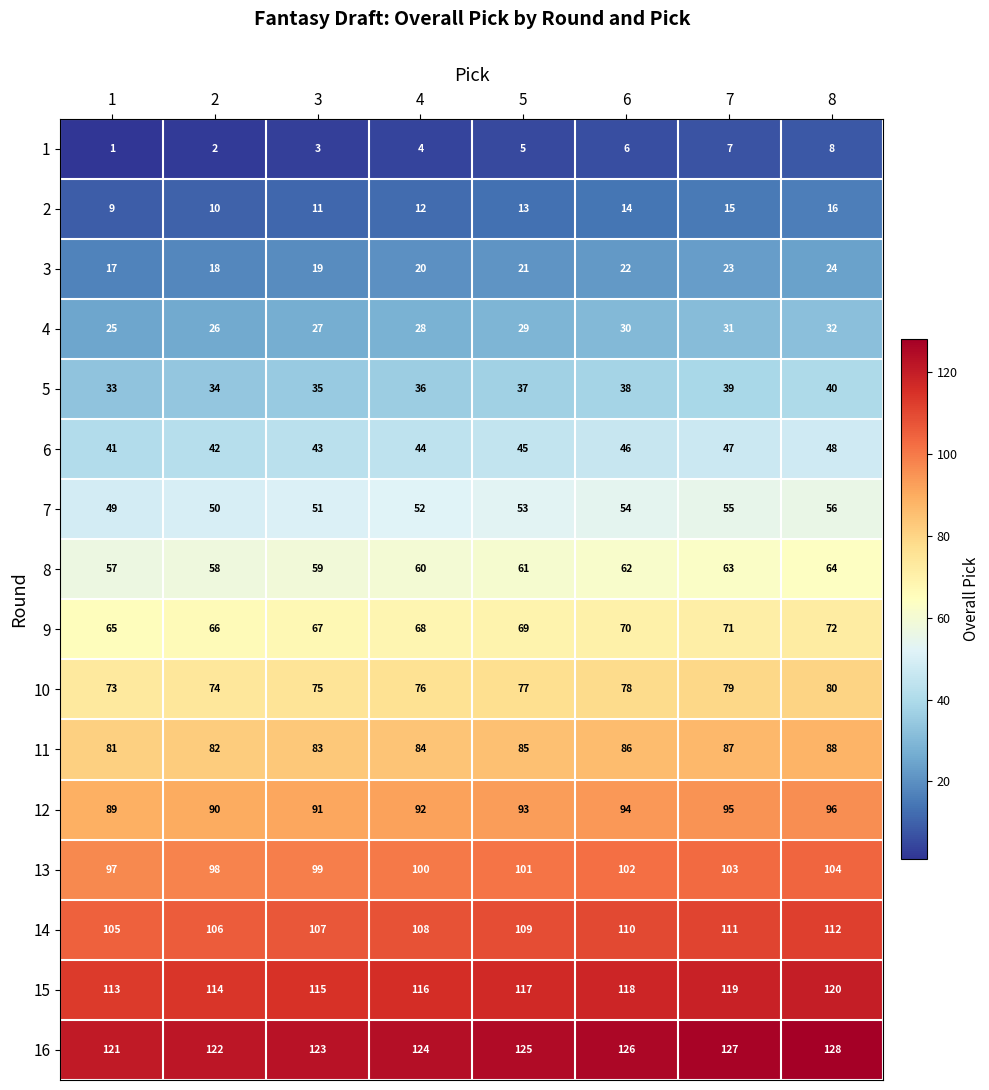

How many 1 values are between 3 and 7?

5